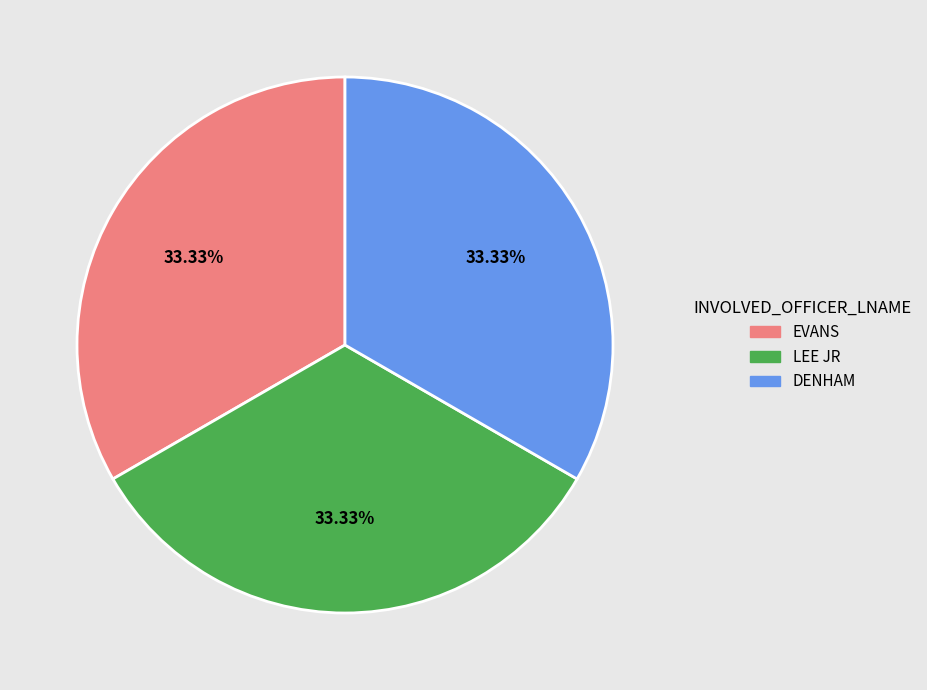

How much of the chart is everything except EVANS?

66.7%